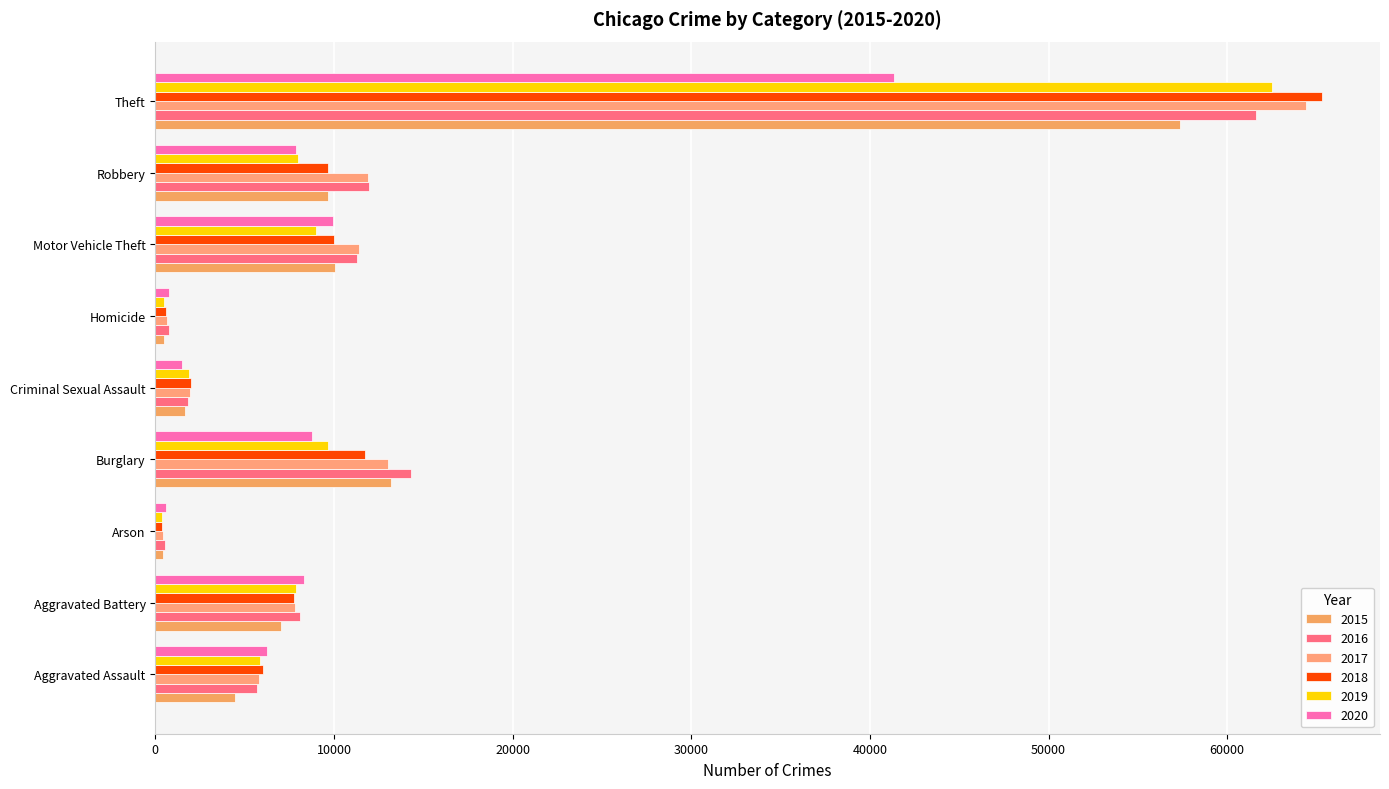

Rank the categories by 2015 value from highest to lowest.

Theft, Burglary, Motor Vehicle Theft, Robbery, Aggravated Battery, Aggravated Assault, Criminal Sexual Assault, Homicide, Arson